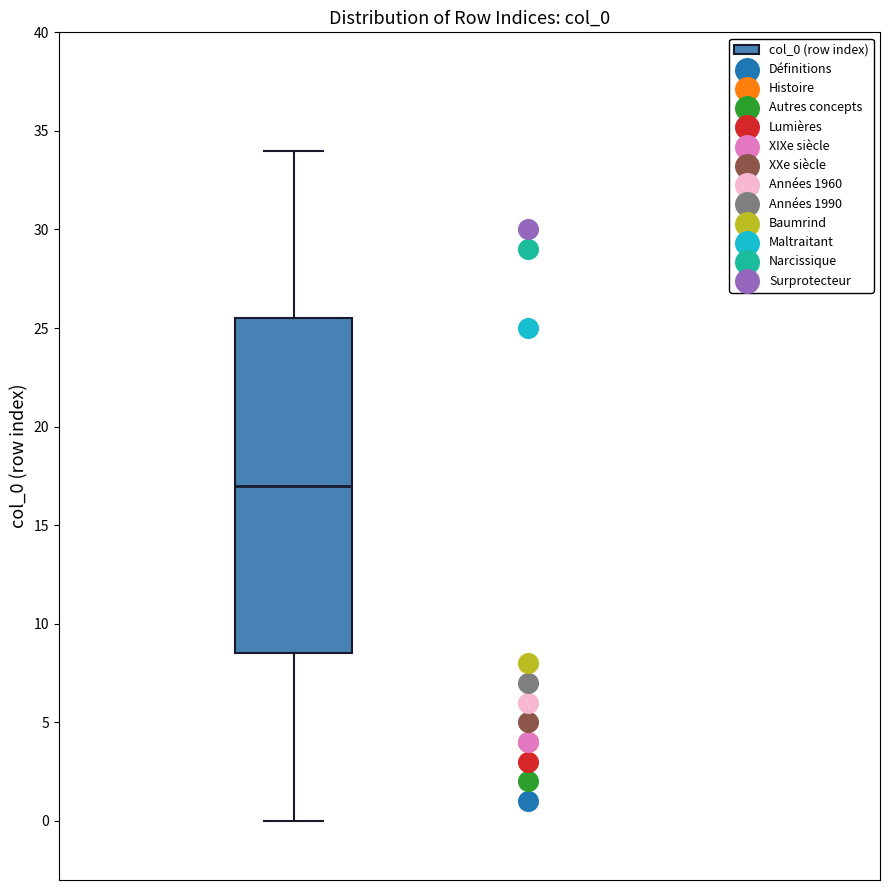

Where does the lower whisker of the box end on the y-axis? The values are not printed on the chart, so give them approximately, as read against the axis.

0.0